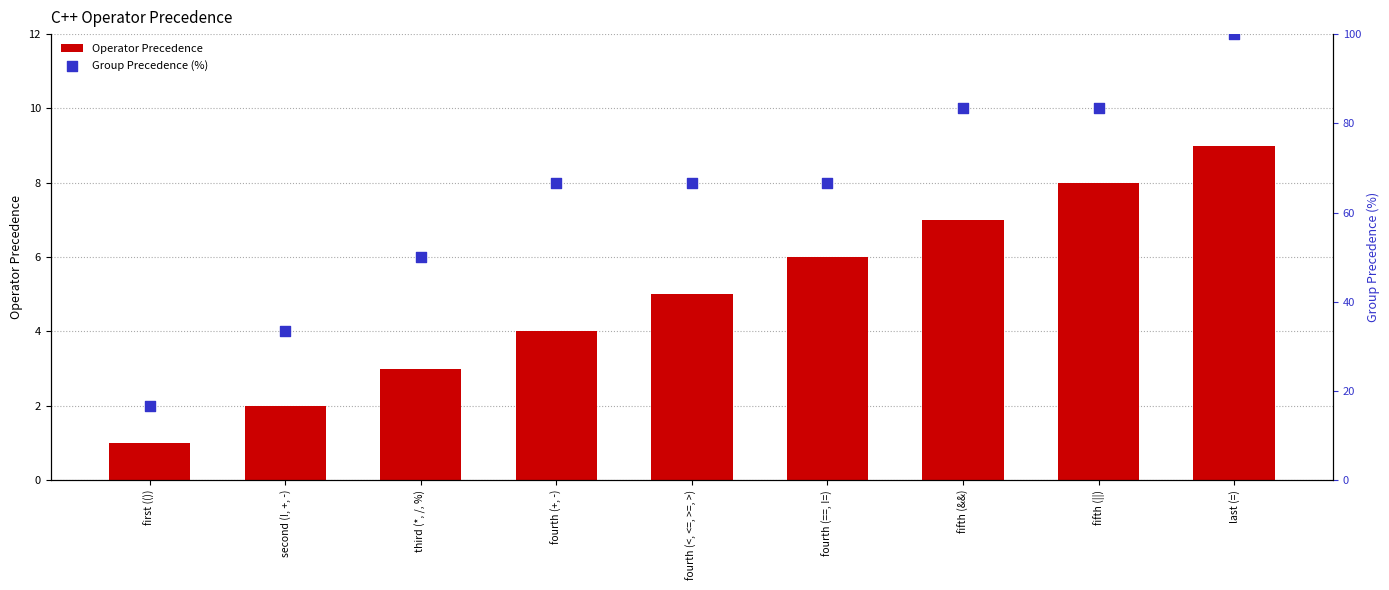

What are all the series names shown in the legend?

Operator Precedence, Group Precedence (%)